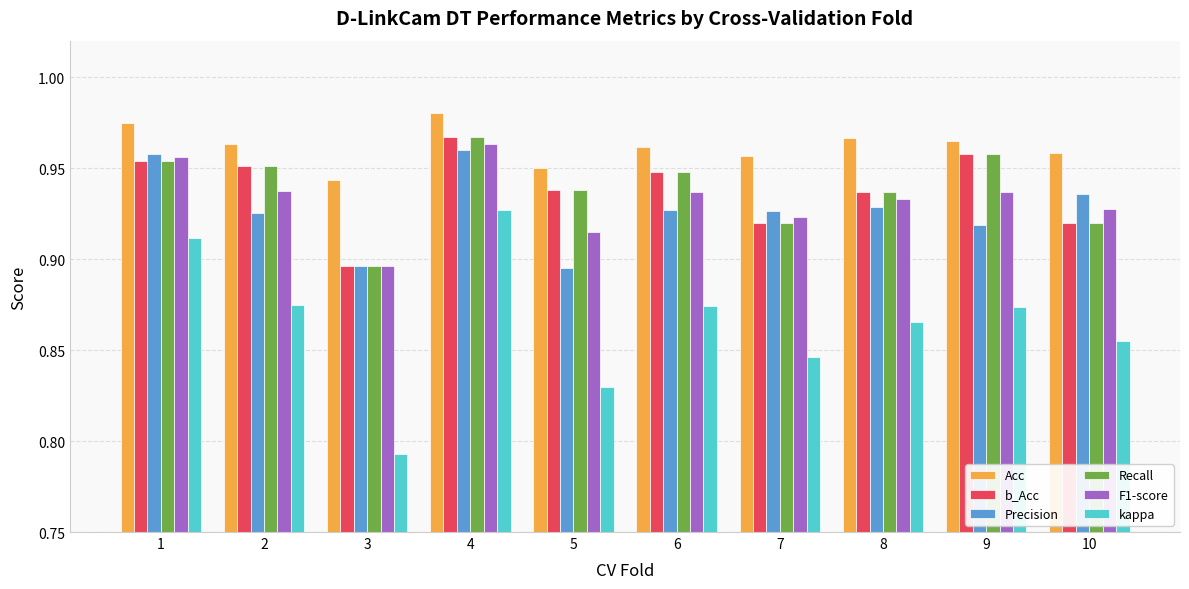

How many groups of bars are there?

10